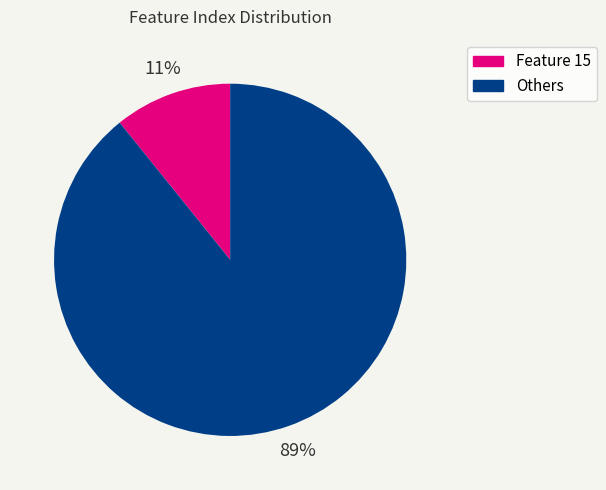

How many slices are in this pie chart?

2